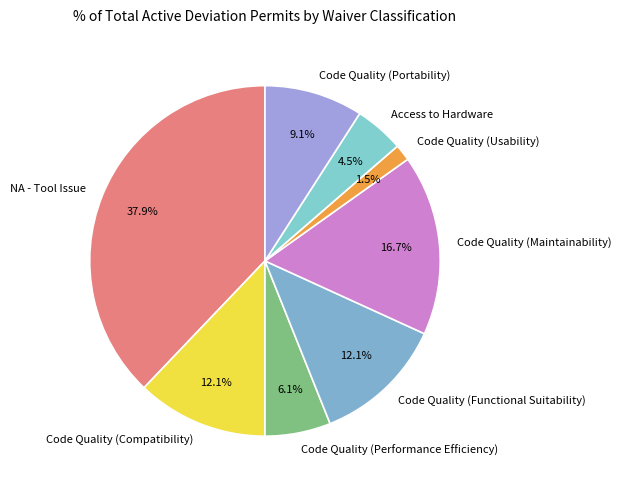

To the nearest percent, what is the average slice percentage?

12%